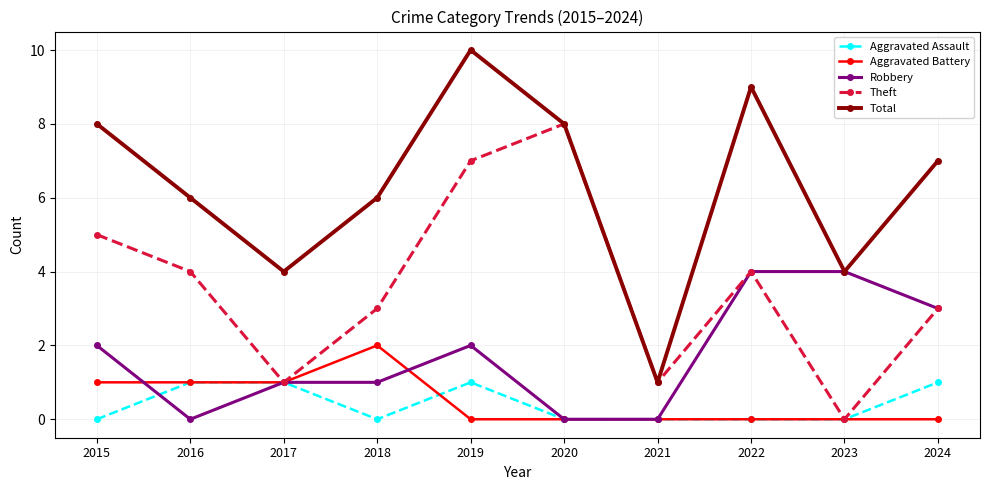

Which series has the widest spread of values?

Total